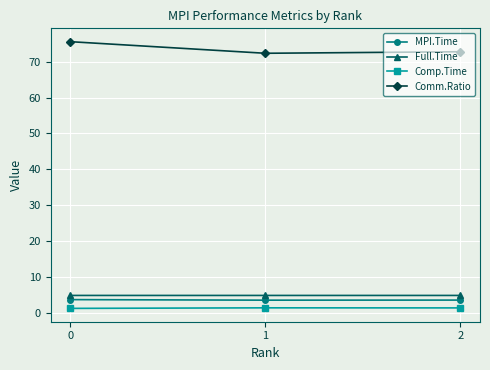

What is the lowest value of the Comm.Ratio series?

72.4